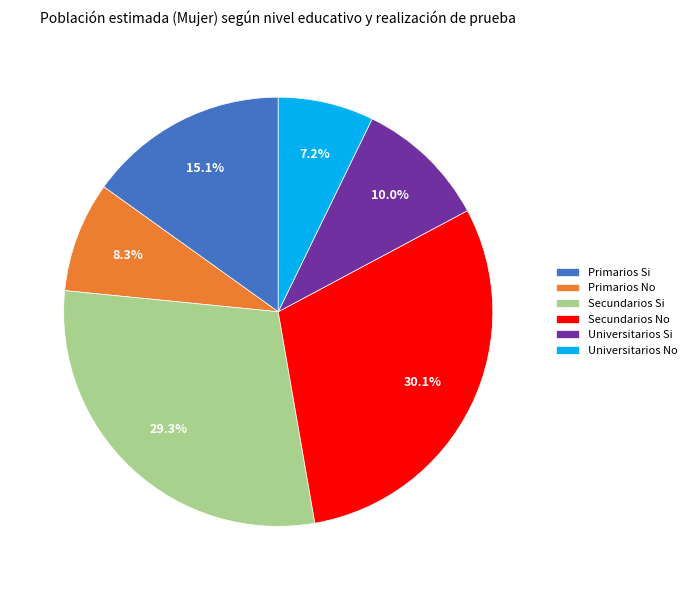

To the nearest percent, what portion does Secundarios No represent?

30%